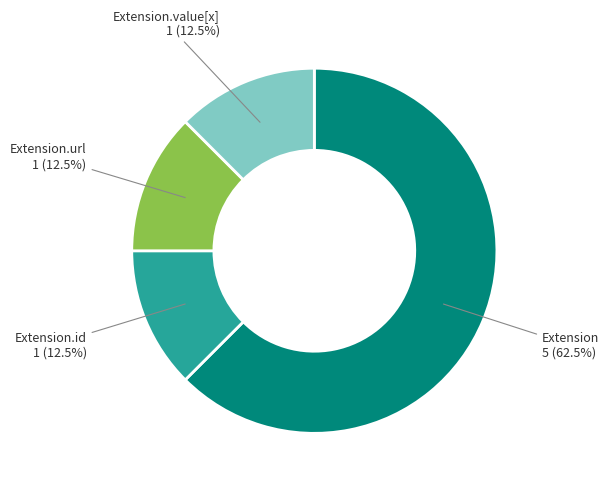

Does any single category account for the majority?

Yes